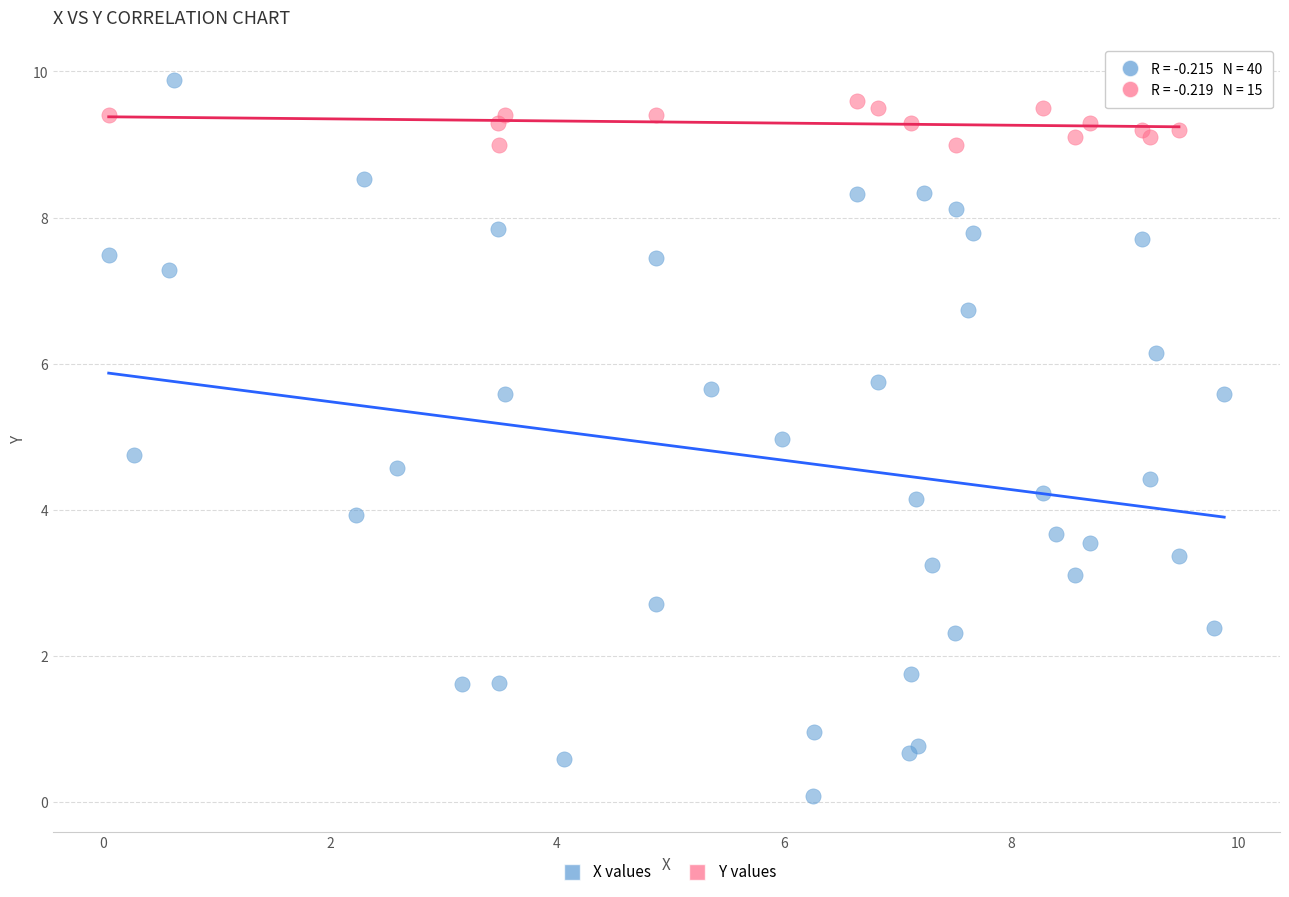

Which series contains the lowest Y value?

X values